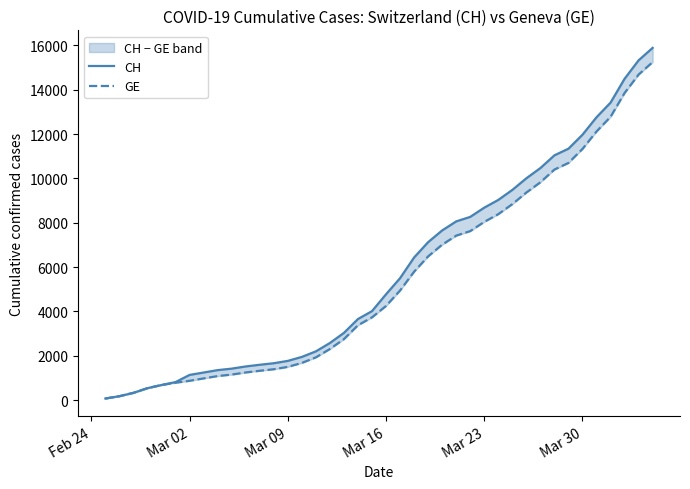

Is it true that CH equals 12269 at 26?

False